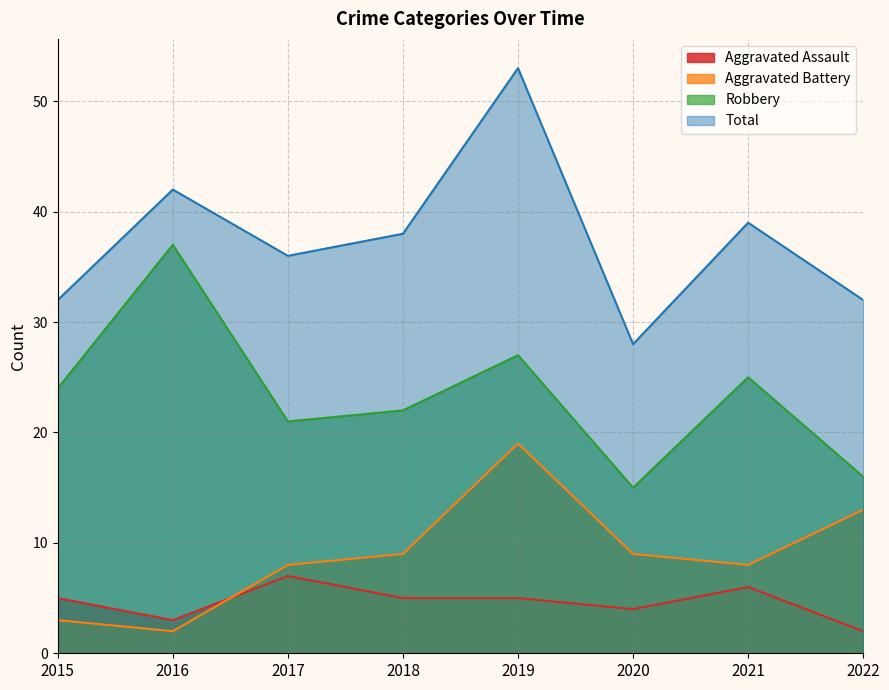

What is the minimum value shown in the chart?

2